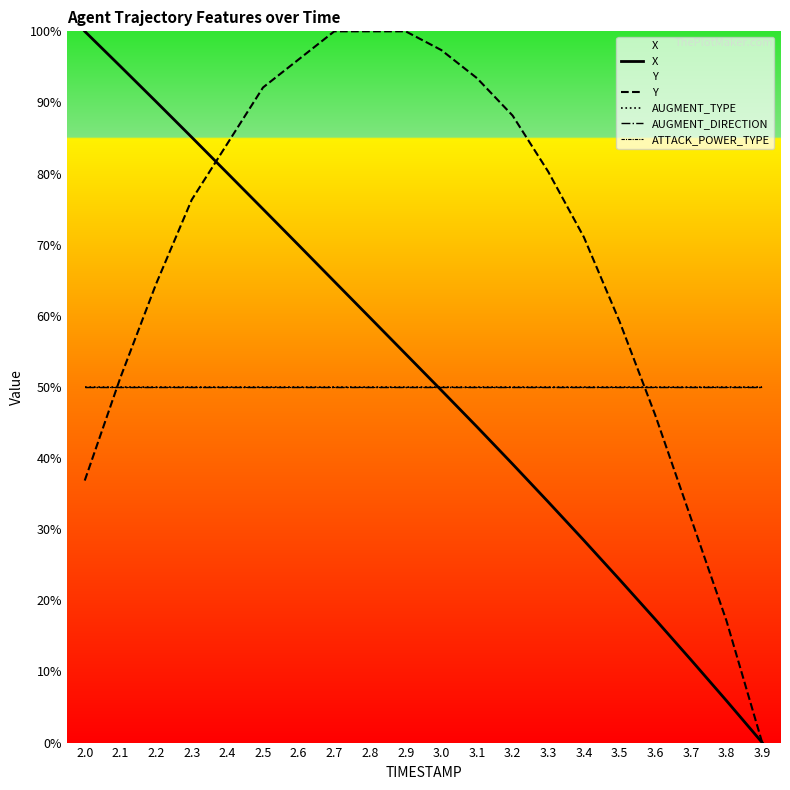

True or false: X and Y intersect in this chart.

True